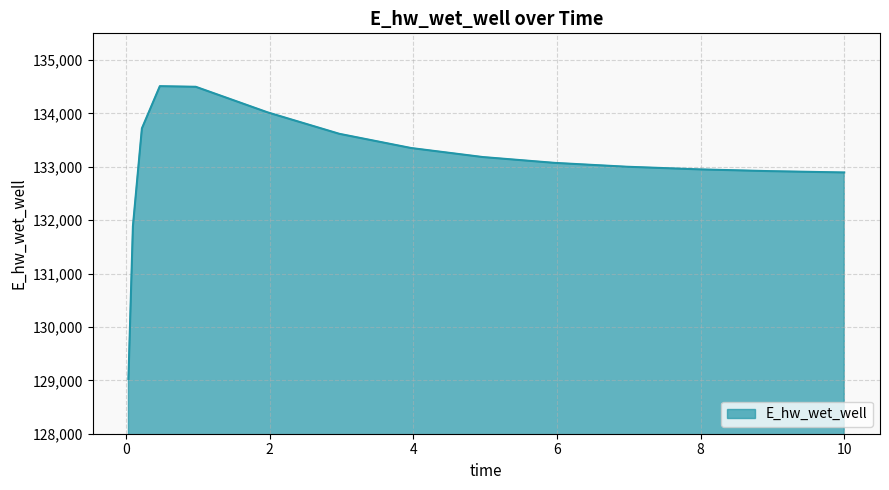

What is the smallest value displayed?

129026.5